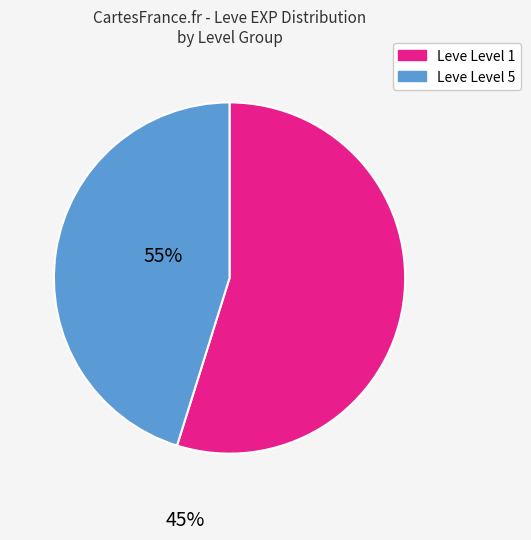

Is there any slice that represents more than half of the pie?

Yes